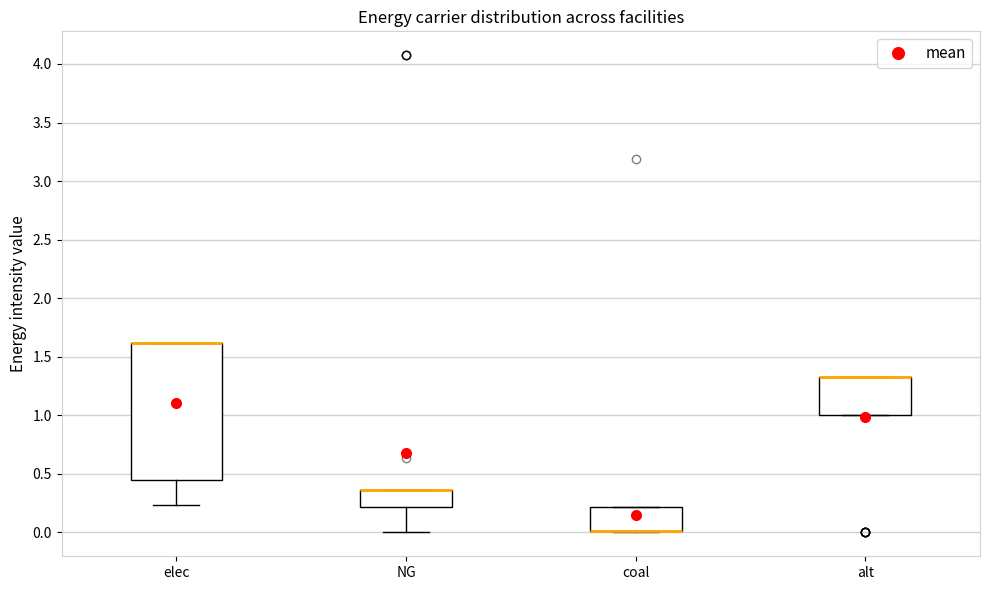

Which box is the tallest, from its lower edge to its upper edge?

elec